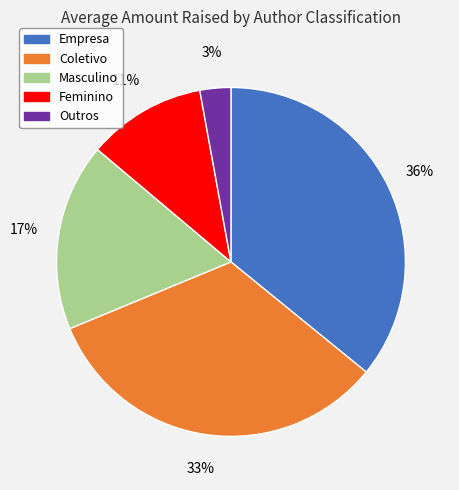

Does Masculino account for over 50% of the chart?

No